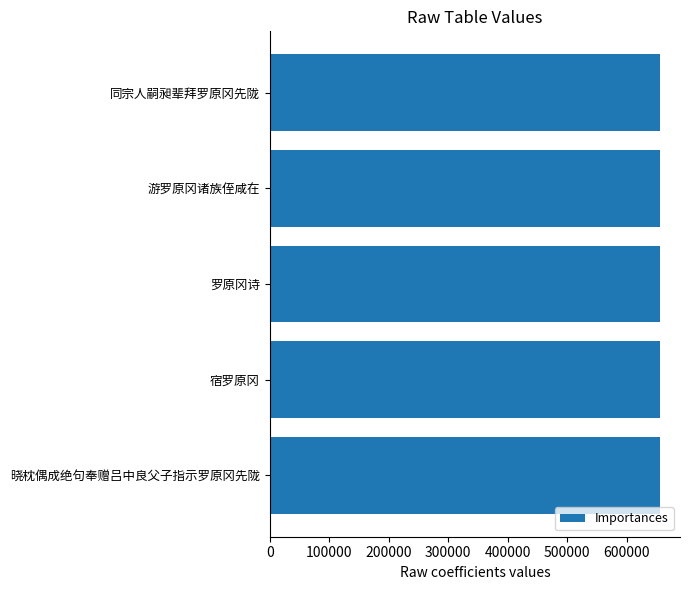

What is the difference between the second highest and second lowest values?

320